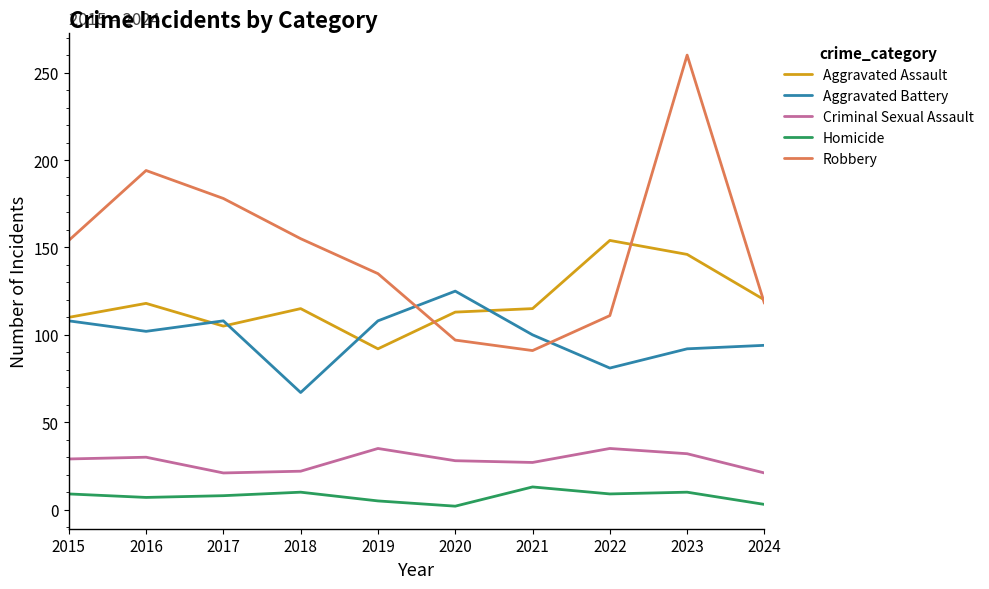

How many values in the Criminal Sexual Assault series are below 29?

5